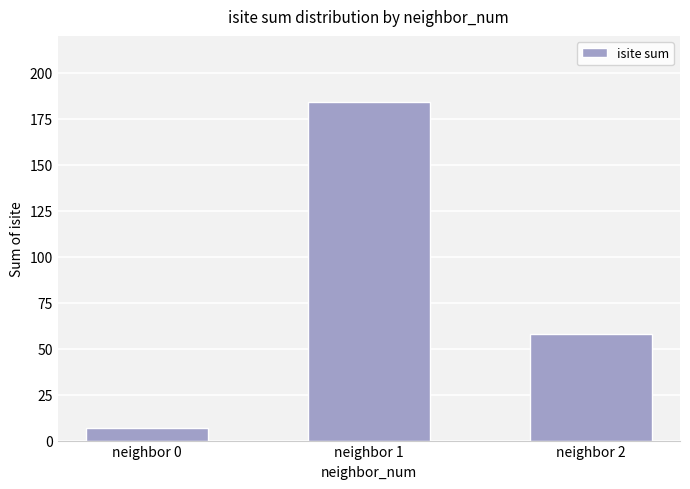

At which label does the data first exceed 58?

neighbor 1